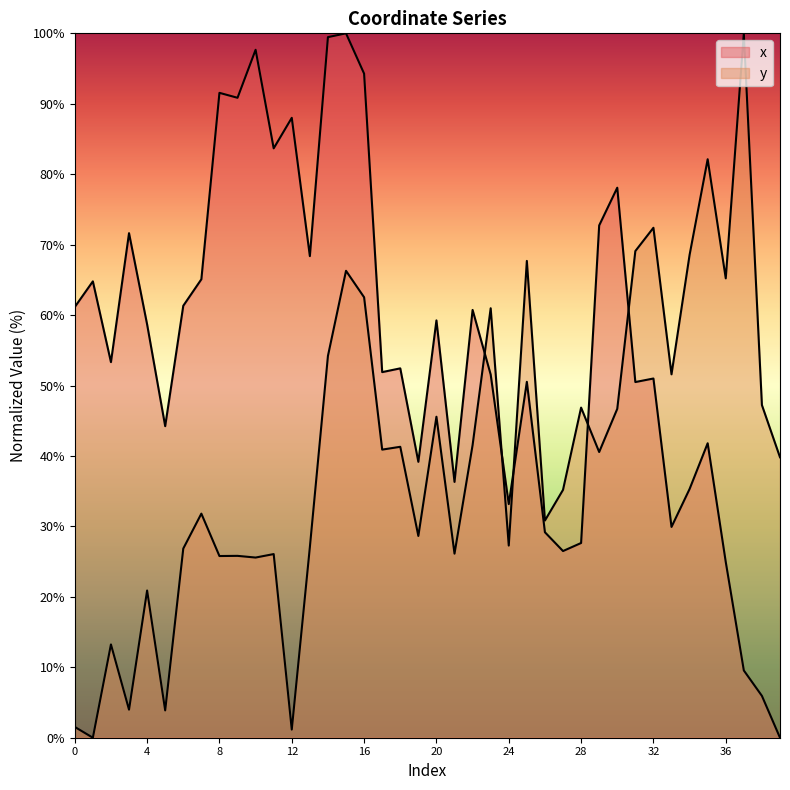

List the series in order of their peak value, lowest first.

x, y